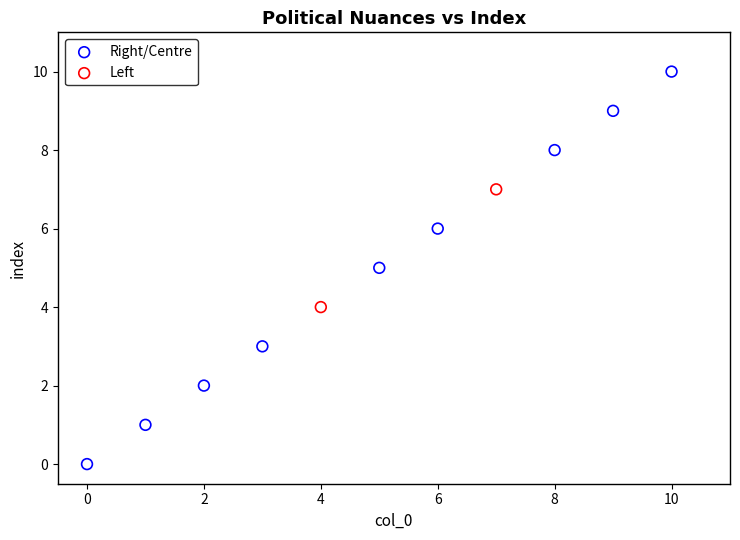

What are all the series names shown in the legend?

Right/Centre, Left